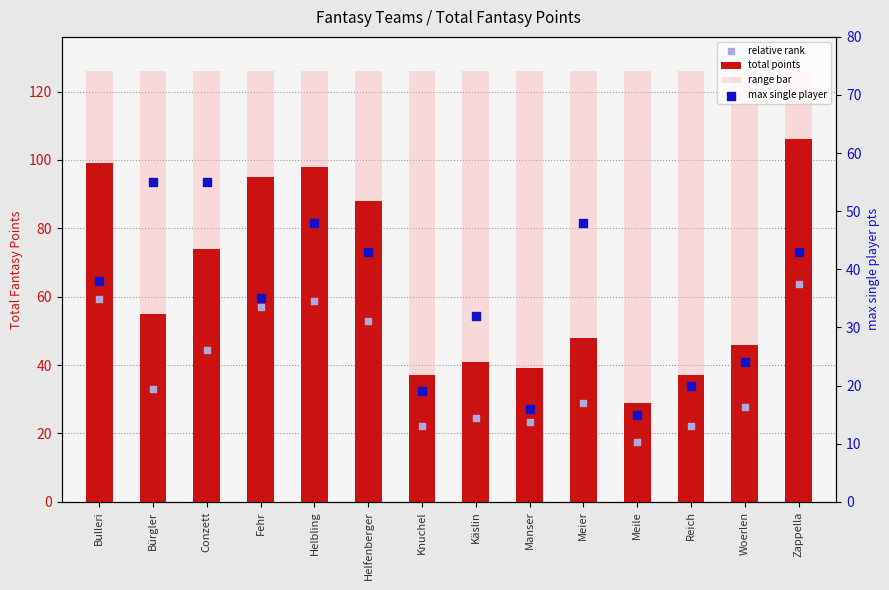

Which series contains the highest Y value?

range bar